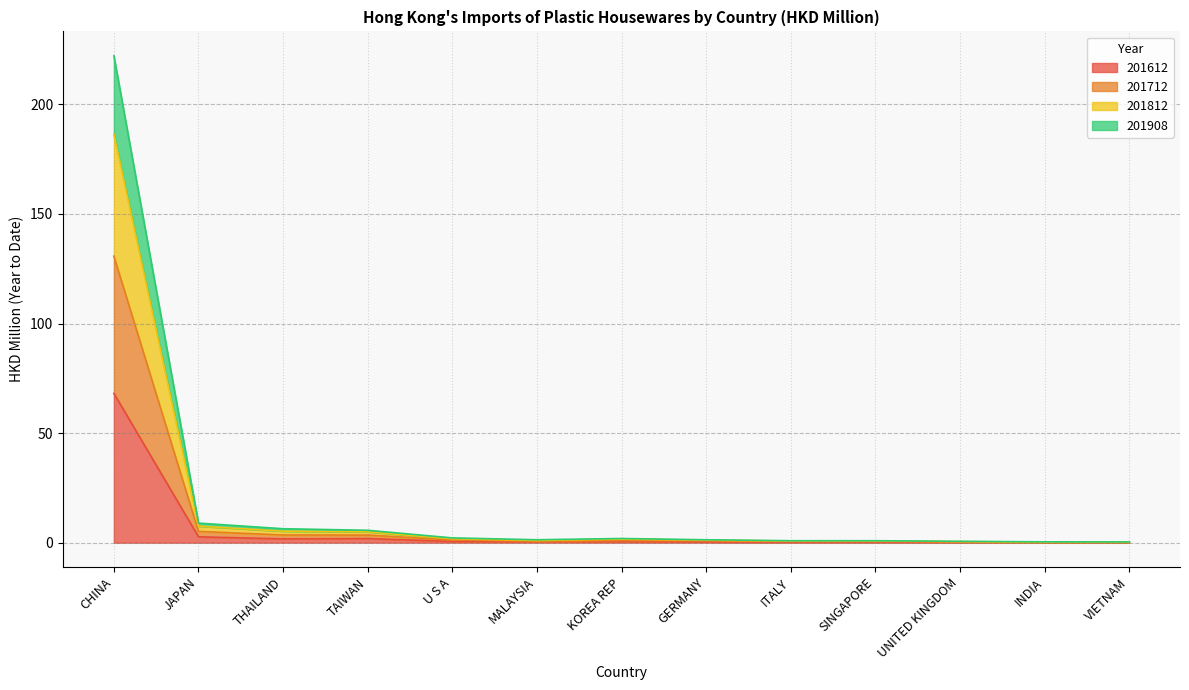

What is the label of the 3rd point from the left?

THAILAND